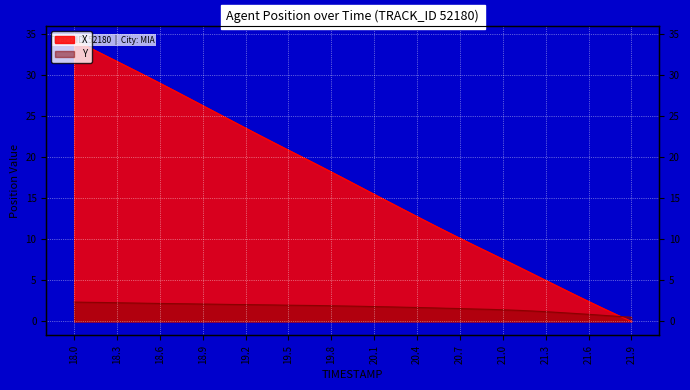

What is the label of the 18th point from the left?

19.7